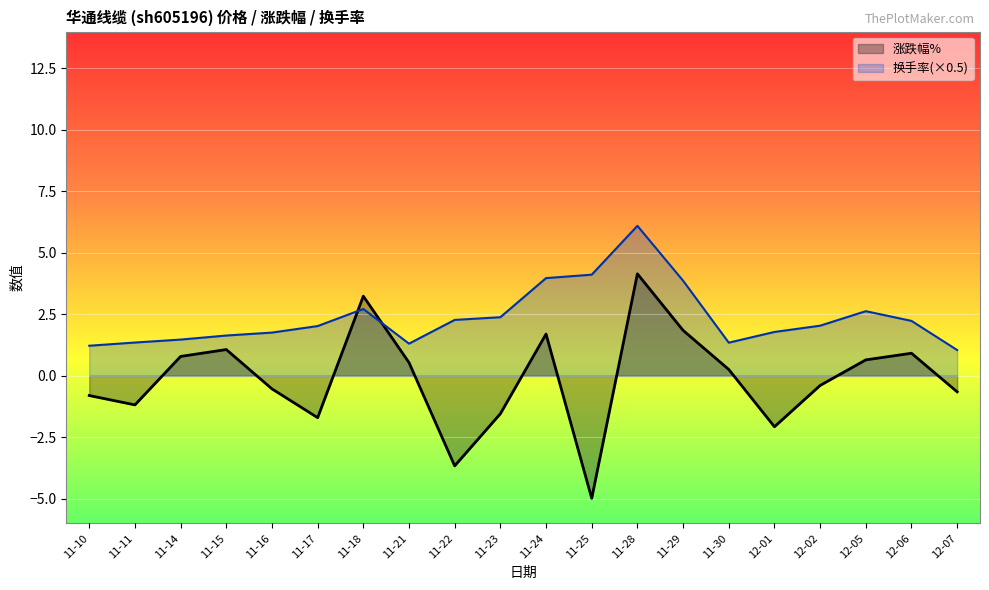

What is the label of the 17th point from the right?

11-15